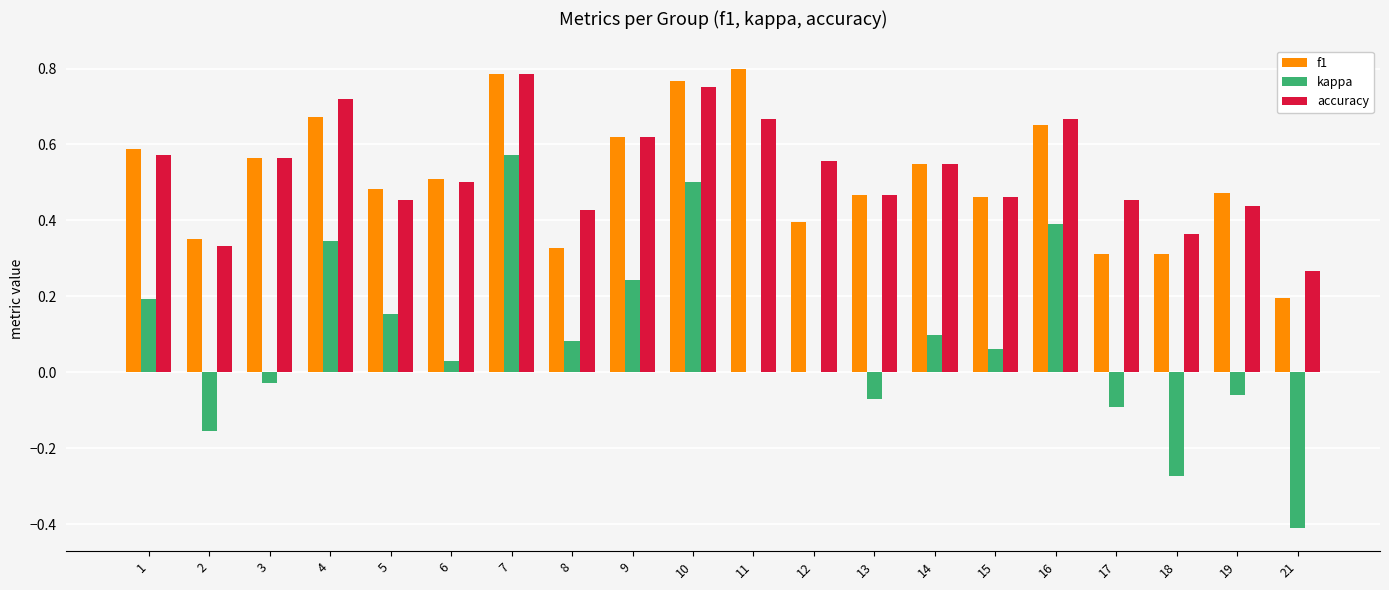

Between 3 and 21, which series saw the biggest shift?

kappa